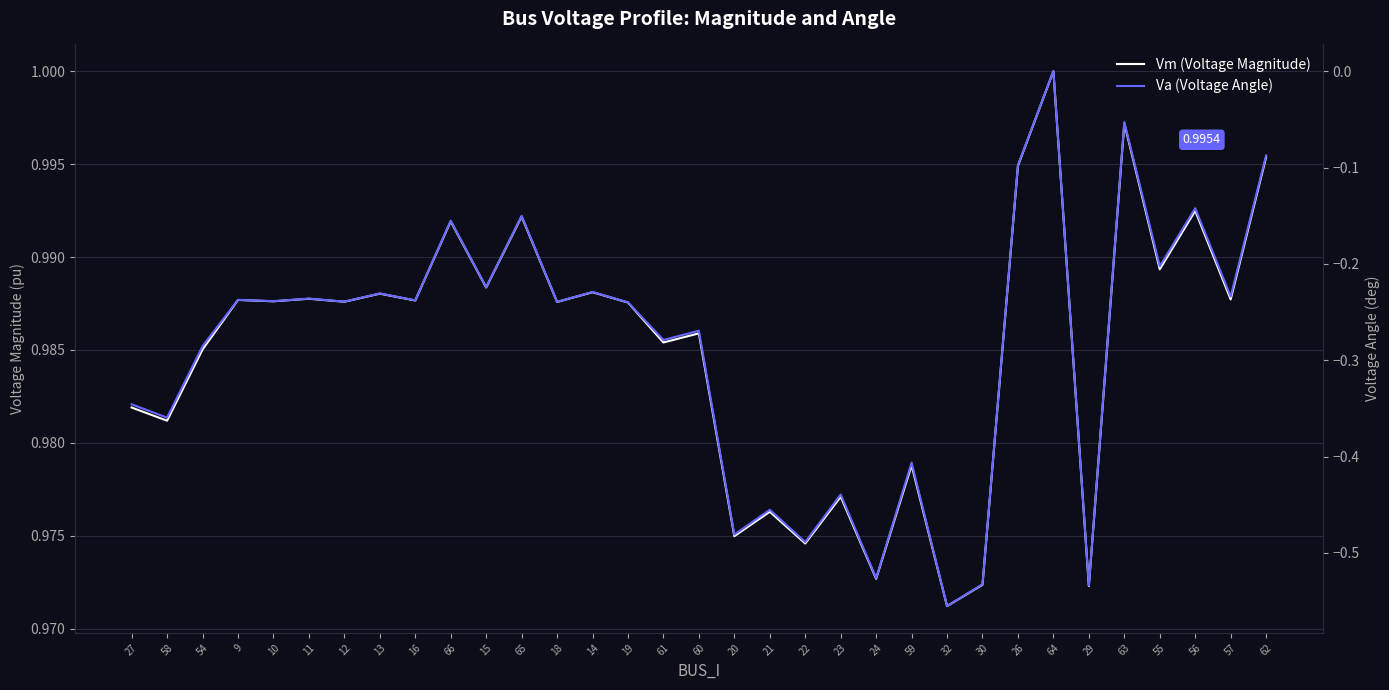

List the labels in order of Vm (Voltage Magnitude) value, largest first.

64, 63, 62, 26, 56, 65, 66, 55, 15, 14, 13, 11, 57, 9, 16, 10, 12, 18, 19, 60, 61, 54, 27, 58, 59, 23, 21, 20, 22, 24, 30, 29, 32